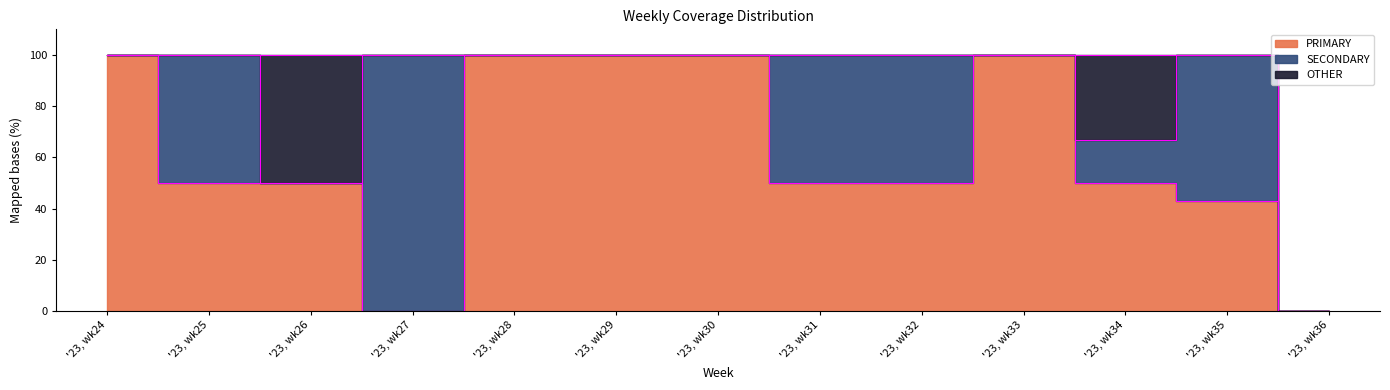

What is the spread (max minus min) of values at '23, wk34?

33.3